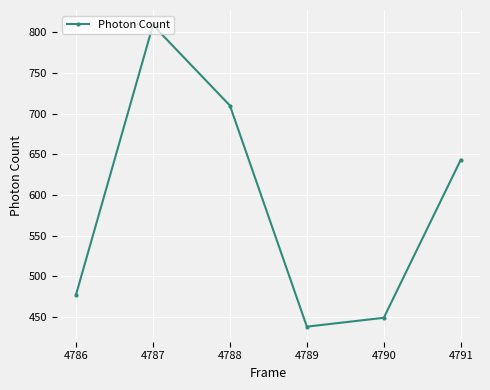

What is the approximate value at 4786?

477.2